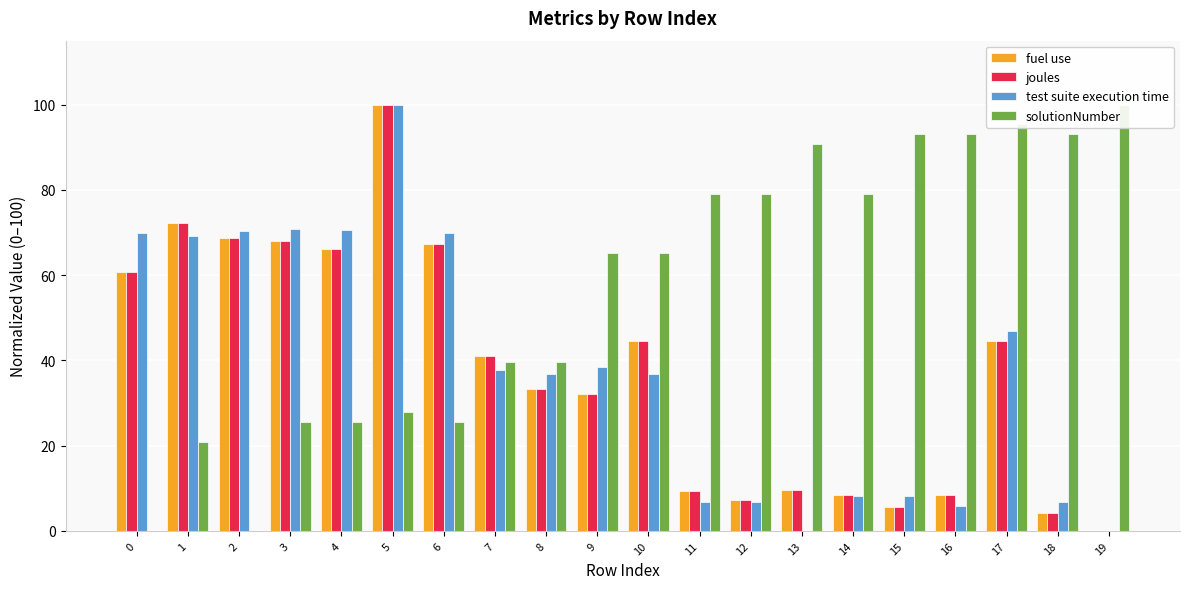

Which category has the lowest value across all series?

19